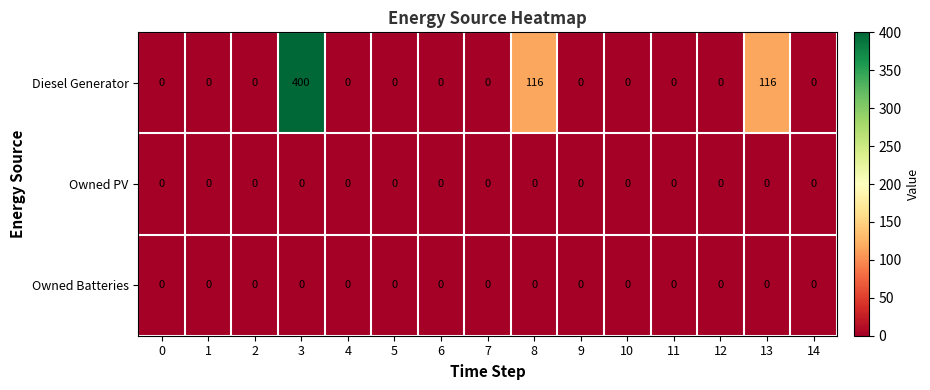

What is the difference between the maximum and second lowest values in the Diesel Generator series?

400